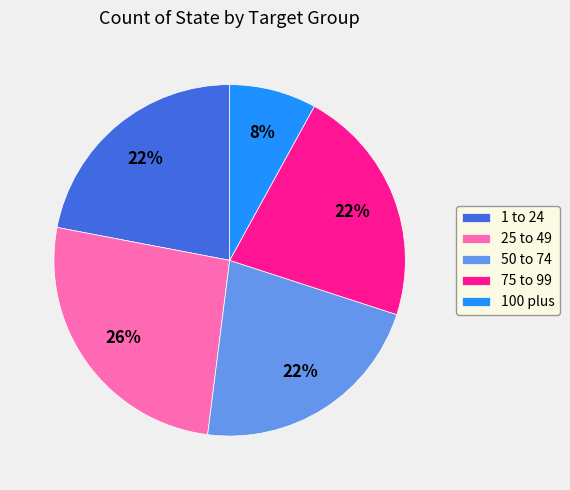

Which has a higher value, 100 plus or 75 to 99?

75 to 99